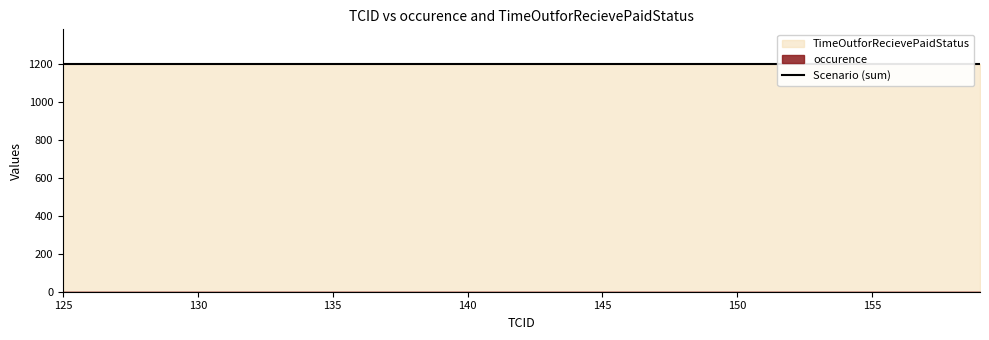

Read the TimeOutforRecievePaidStatus value at 129.

1200